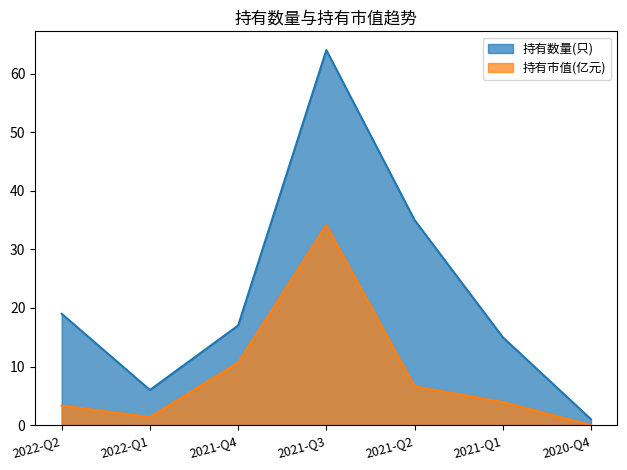

Reading left to right, what are all the values shown in this chart?

持有数量(只): 2022-Q2=19.0	2022-Q1=6.0	2021-Q4=17.0	2021-Q3=64.0	2021-Q2=35.0	2021-Q1=15.0	2020-Q4=1.0
持有市值(亿元): 2022-Q2=3.3	2022-Q1=1.4	2021-Q4=10.7	2021-Q3=34.1	2021-Q2=6.6	2021-Q1=3.9	2020-Q4=0.0